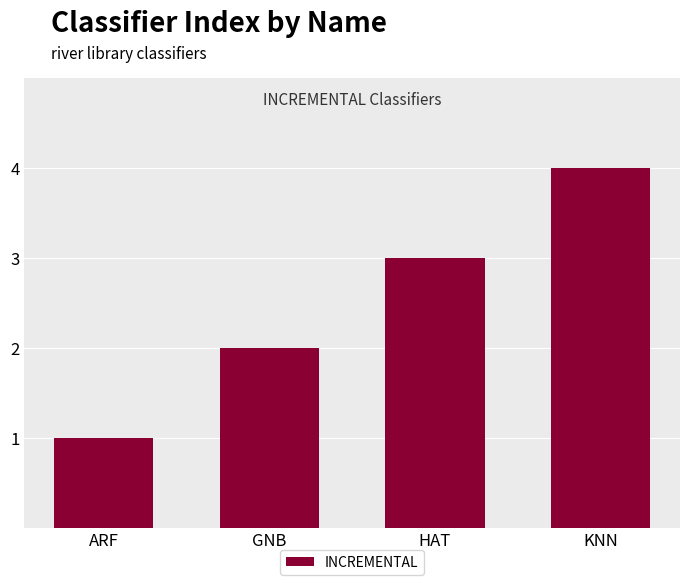

How many bars are there in total?

4